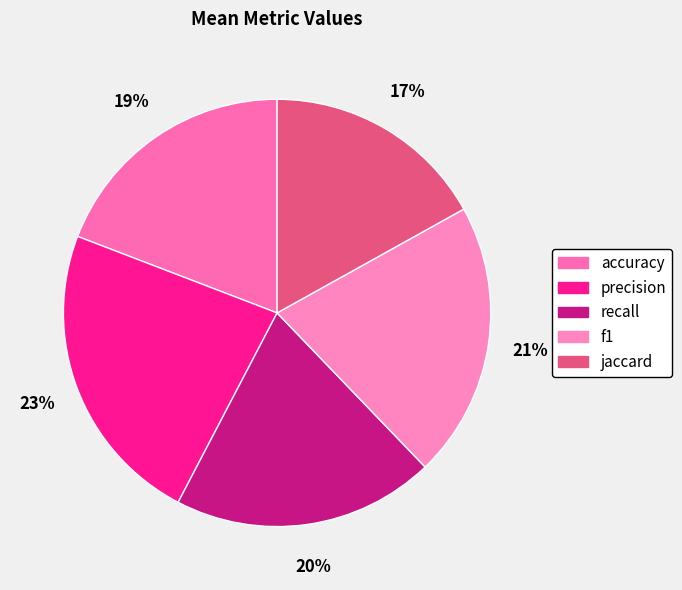

What percentage is the recall slice, to the nearest percent?

20%